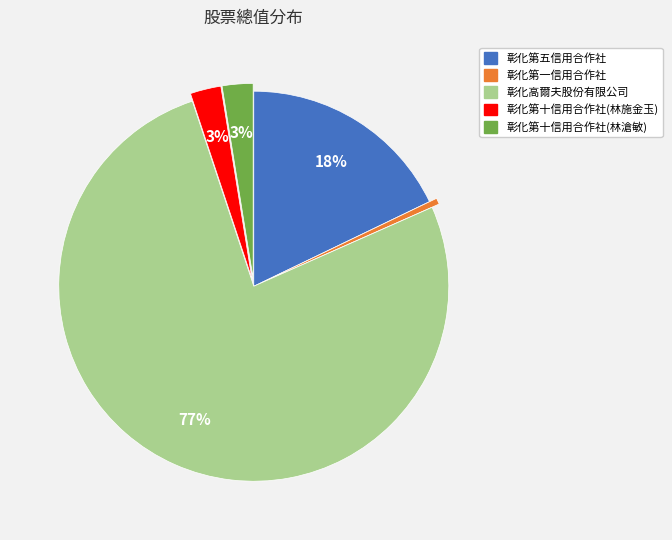

To the nearest percent, what is the difference between the 彰化第一信用合作社 and 彰化第十信用合作社(林施金玉) slice percentages?

2%